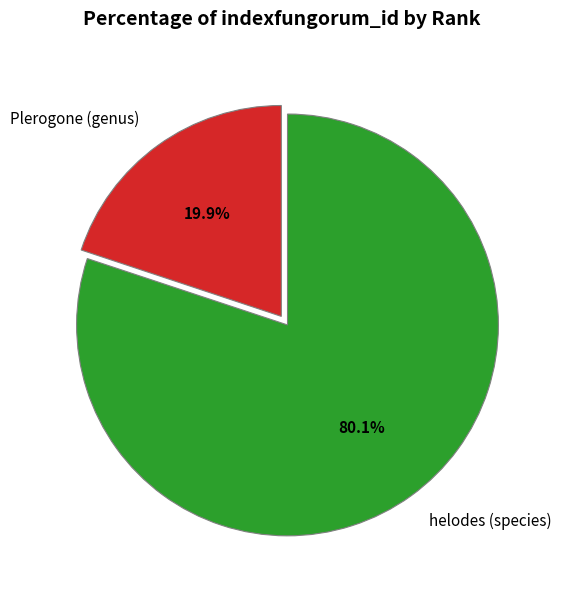

How many slices are in this pie chart?

2